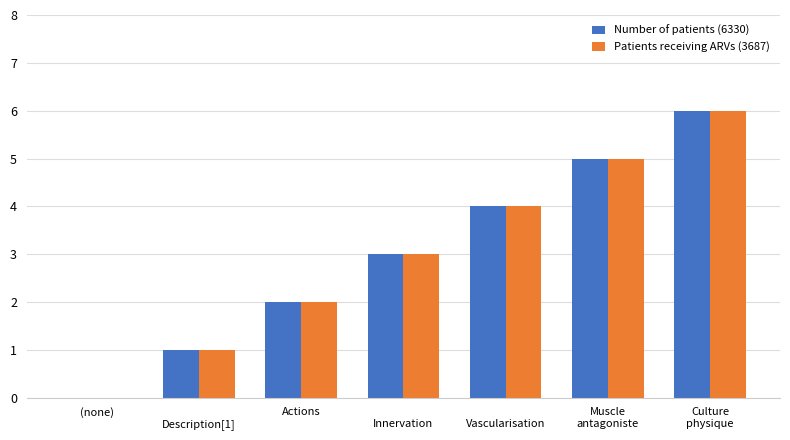

How many distinct data groups are displayed?

2